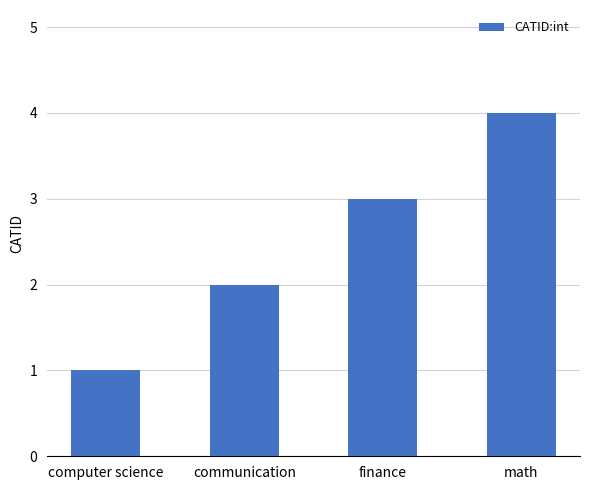

Reading left to right, extract all data points from this chart.

computer science=1	communication=2	finance=3	math=4